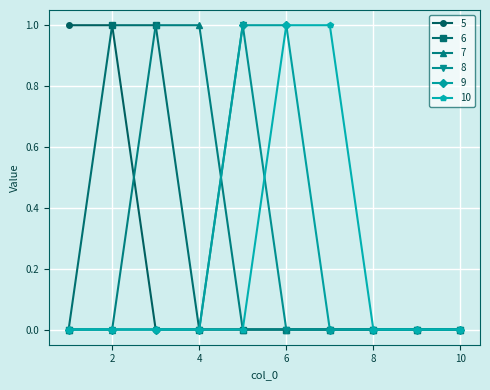

How many times do 10 and 8 cross each other?

1